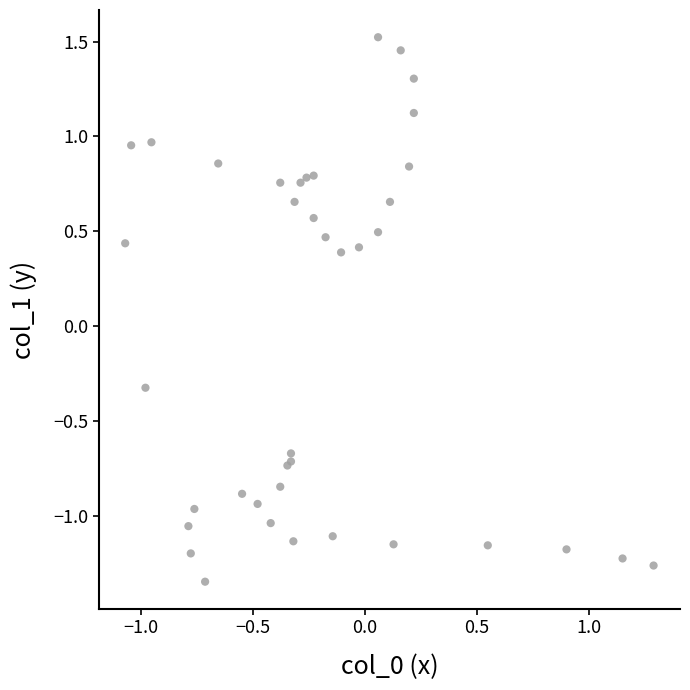

What Y value in the scatter plot is closest to 0?

-0.3